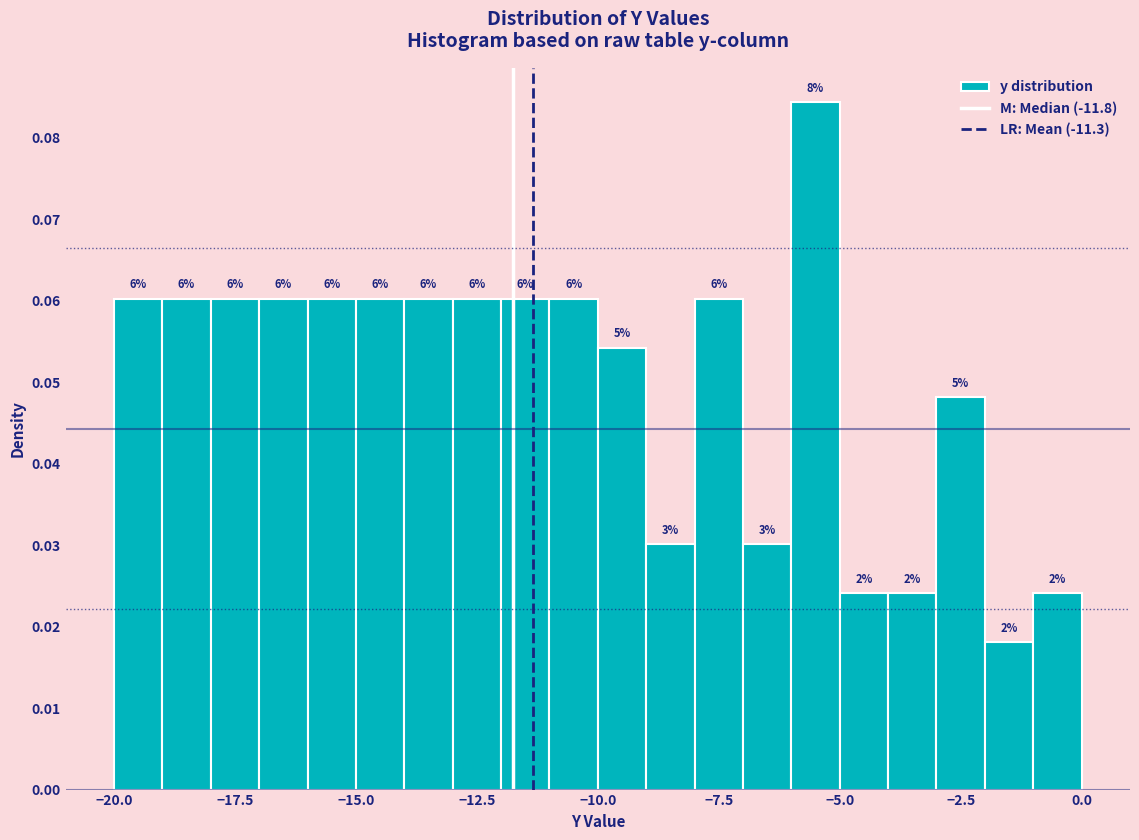

Around what value on the x-axis is the tallest bar? Give the approximate position of its centre, as read against the axis.

-5.5